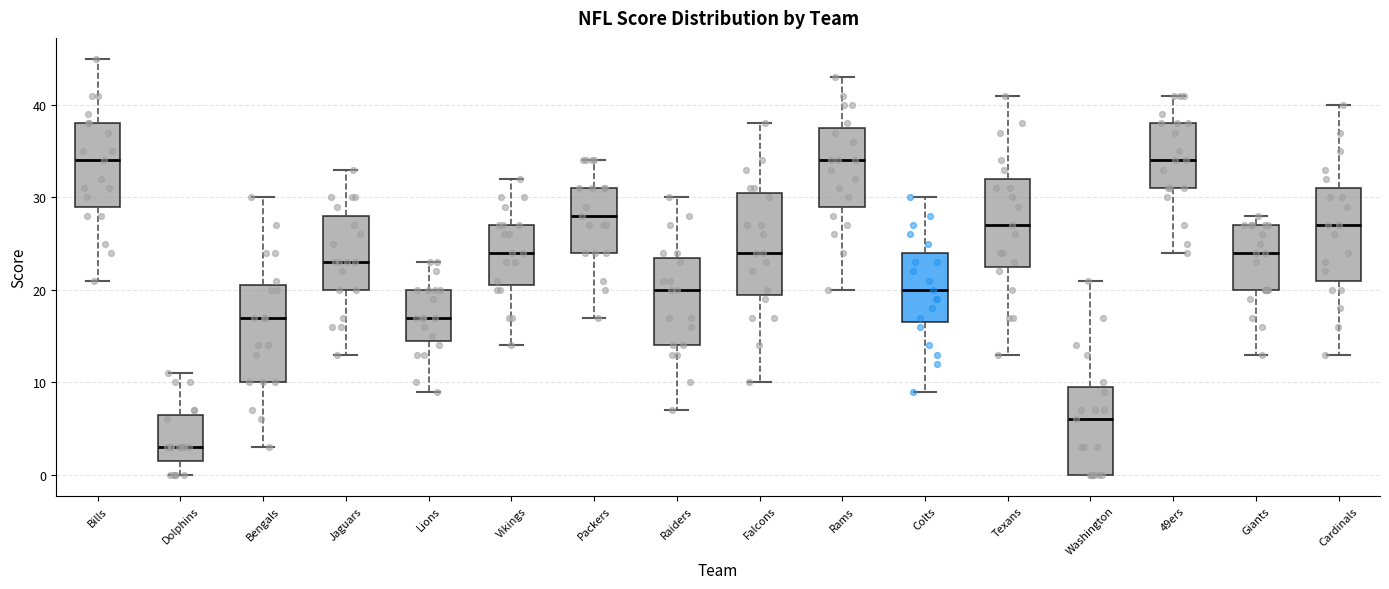

Reading left to right, read every box against the y-axis: the position of its median line, the range the box covers, and the ends of its whiskers. The values are not printed on the chart, so give them approximately, as read against the axis.

Bills: median 34, box 29 to 38, whiskers 21 to 45
Dolphins: median 3, box 2 to 7, whiskers 0 to 11
Bengals: median 17, box 10 to 21, whiskers 3 to 30
Jaguars: median 23, box 20 to 28, whiskers 13 to 33
Lions: median 17, box 15 to 20, whiskers 9 to 23
Vikings: median 24, box 21 to 27, whiskers 14 to 32
Packers: median 28, box 24 to 31, whiskers 17 to 34
Raiders: median 20, box 14 to 24, whiskers 7 to 30
Falcons: median 24, box 20 to 31, whiskers 10 to 38
Rams: median 34, box 29 to 38, whiskers 20 to 43
Colts: median 20, box 17 to 24, whiskers 9 to 30
Texans: median 27, box 23 to 32, whiskers 13 to 41
Washington: median 6, box 0 to 10, whiskers 0 to 21
49ers: median 34, box 31 to 38, whiskers 24 to 41
Giants: median 24, box 20 to 27, whiskers 13 to 28
Cardinals: median 27, box 21 to 31, whiskers 13 to 40